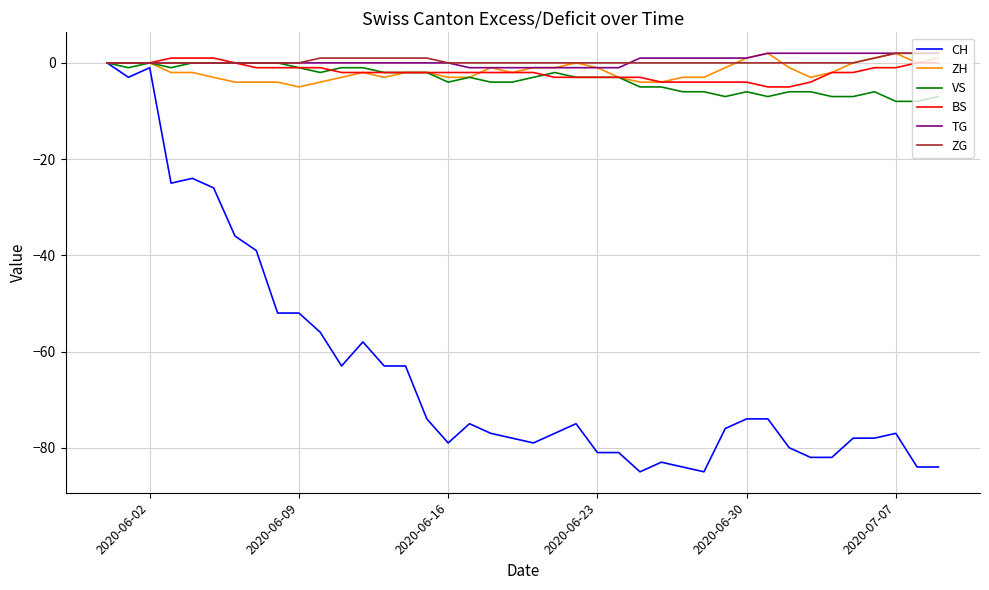

What is the smallest value displayed?

-85